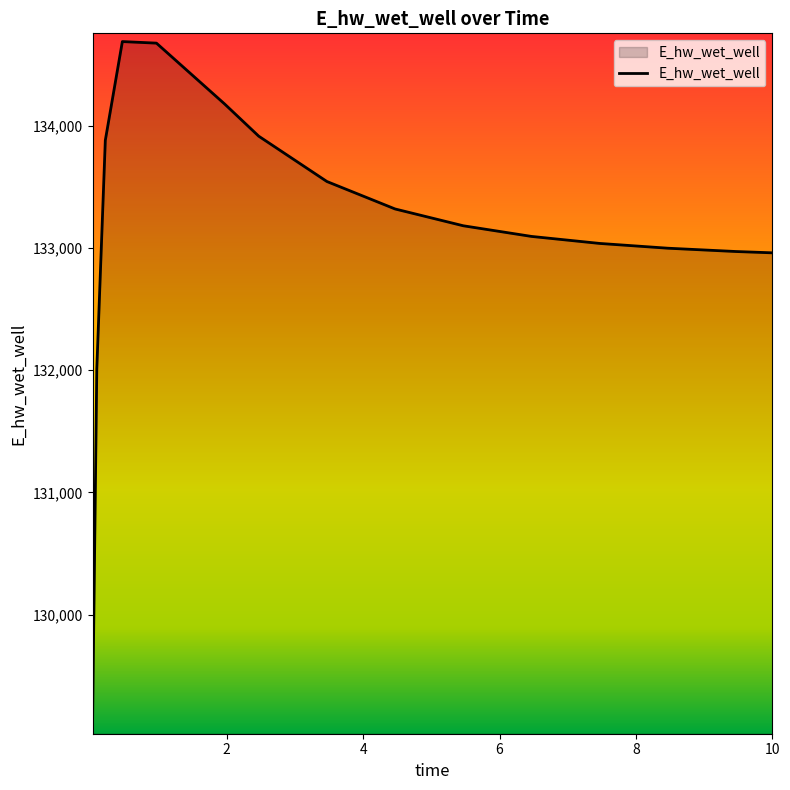

What is the minimum value shown in the chart?

129092.0